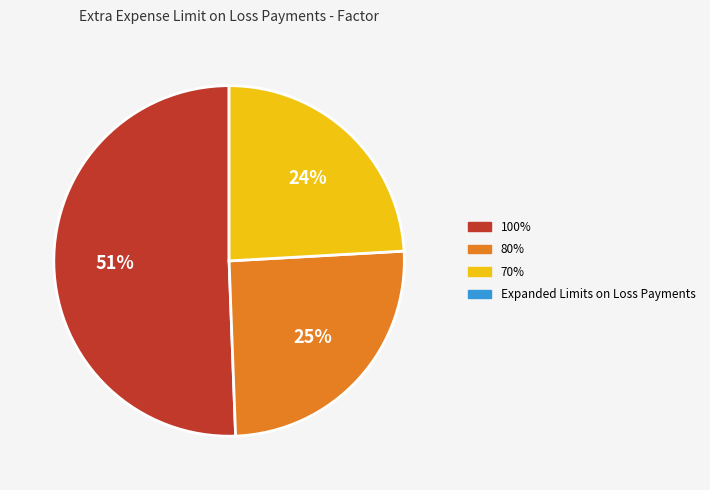

Does any single category account for the majority?

Yes